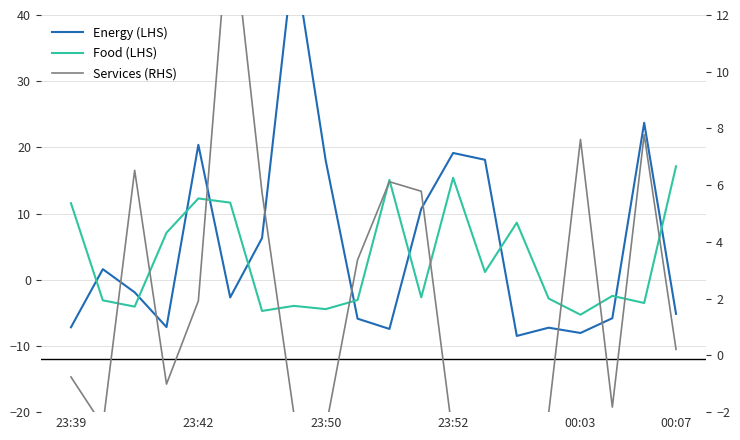

Rank the series by their average value, from highest to lowest.

Energy (LHS), Food (LHS), Services (RHS)